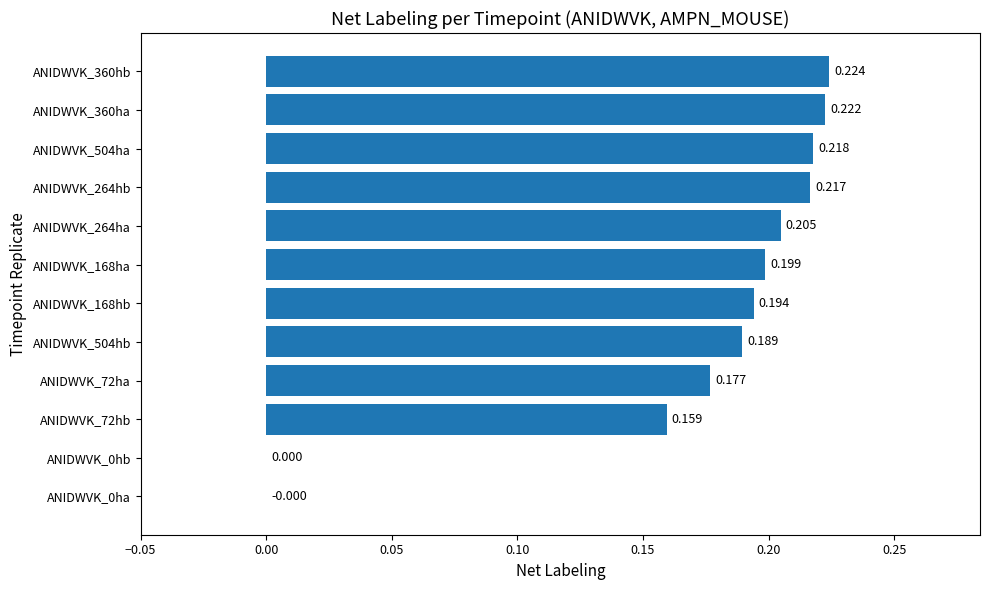

What is the greatest value displayed?

0.2